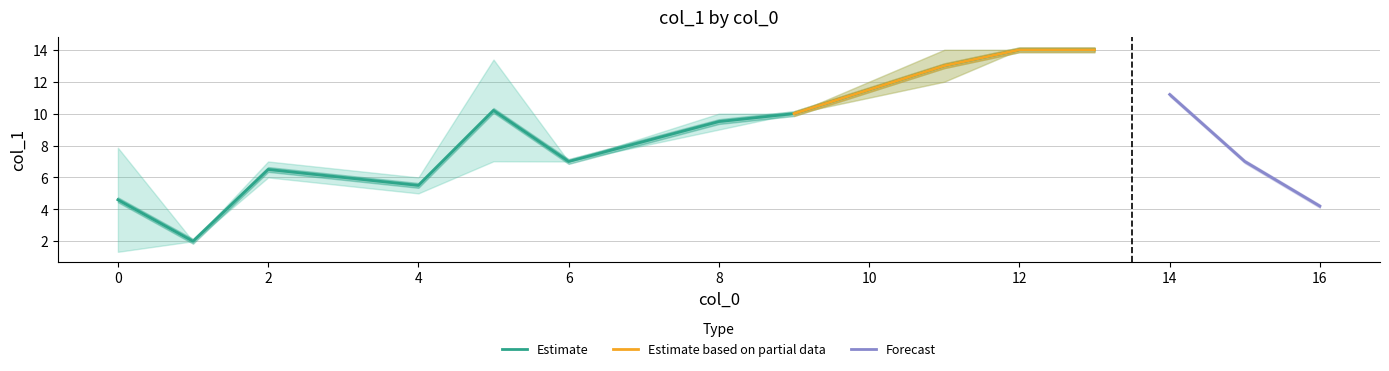

The value of Estimate at 4 is 5.5. True or false?

True